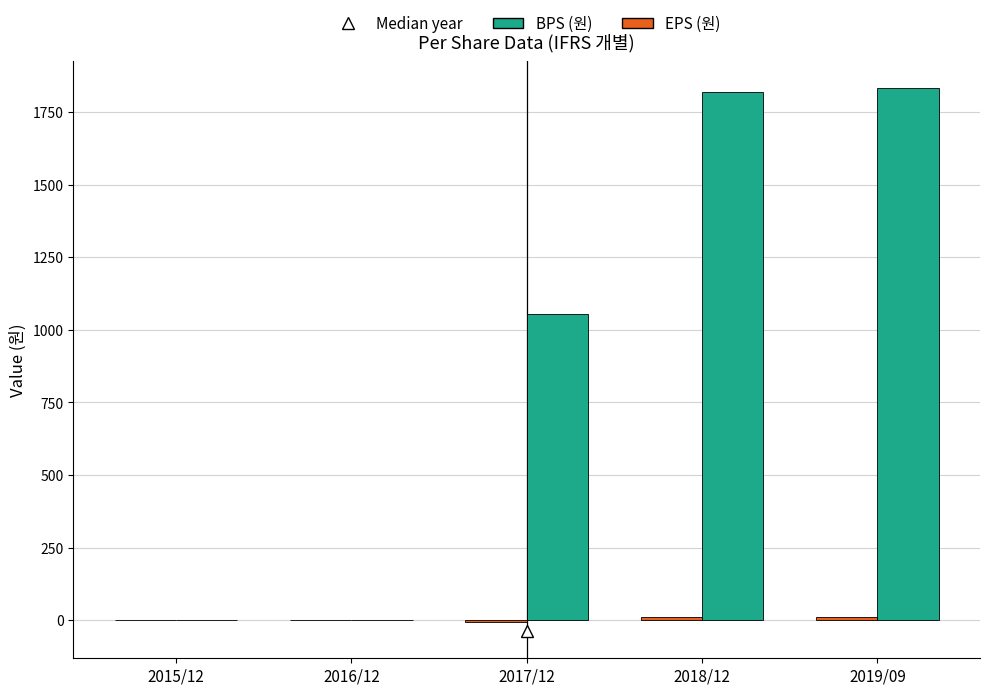

Between 2017/12 and 2019/09, which series saw the biggest shift?

BPS (원)